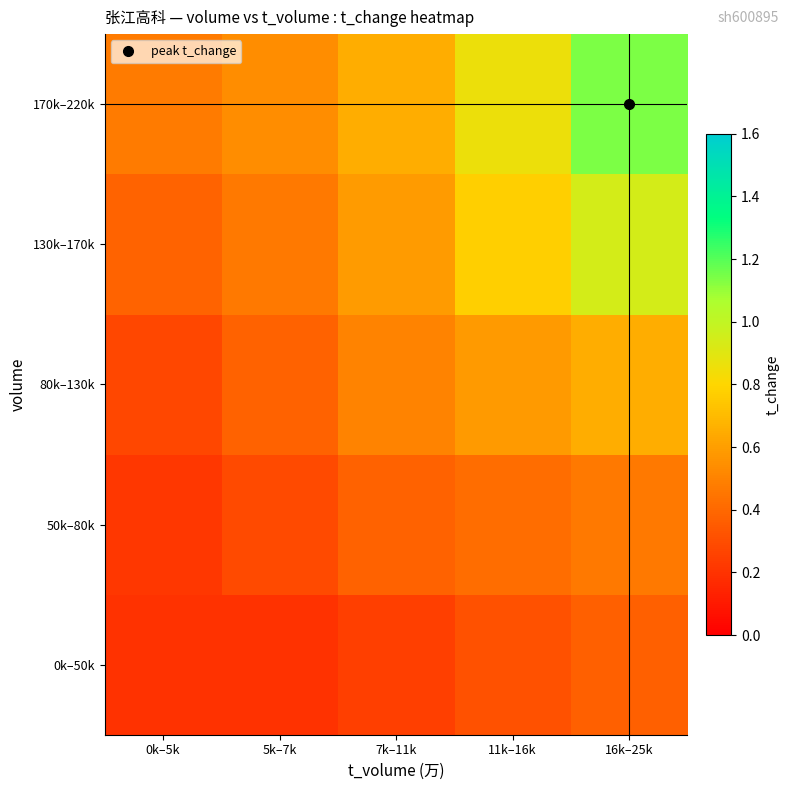

At which category is the sum across all series the highest?

16k–25k